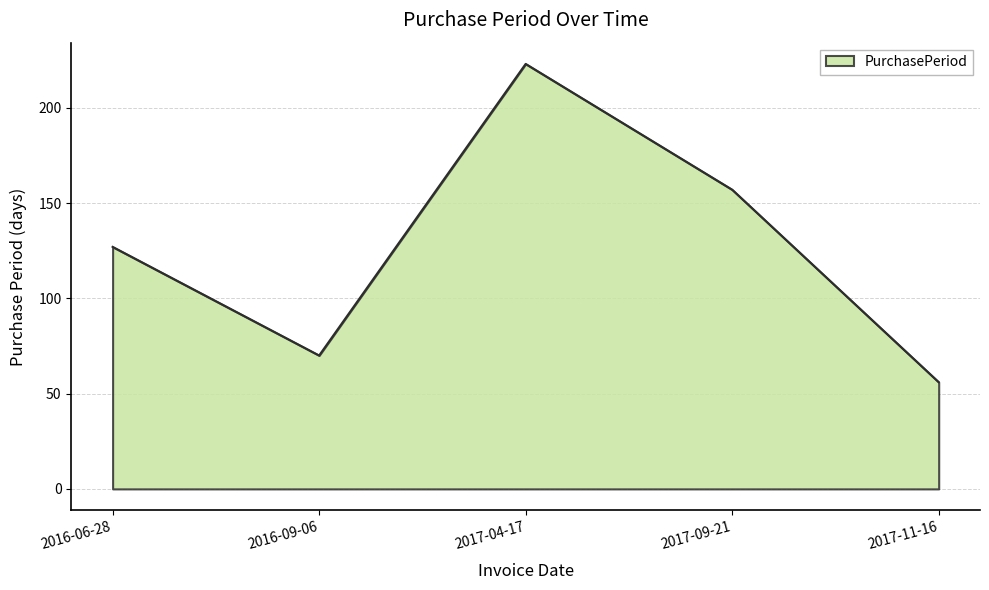

Count the number of categories in the chart.

5